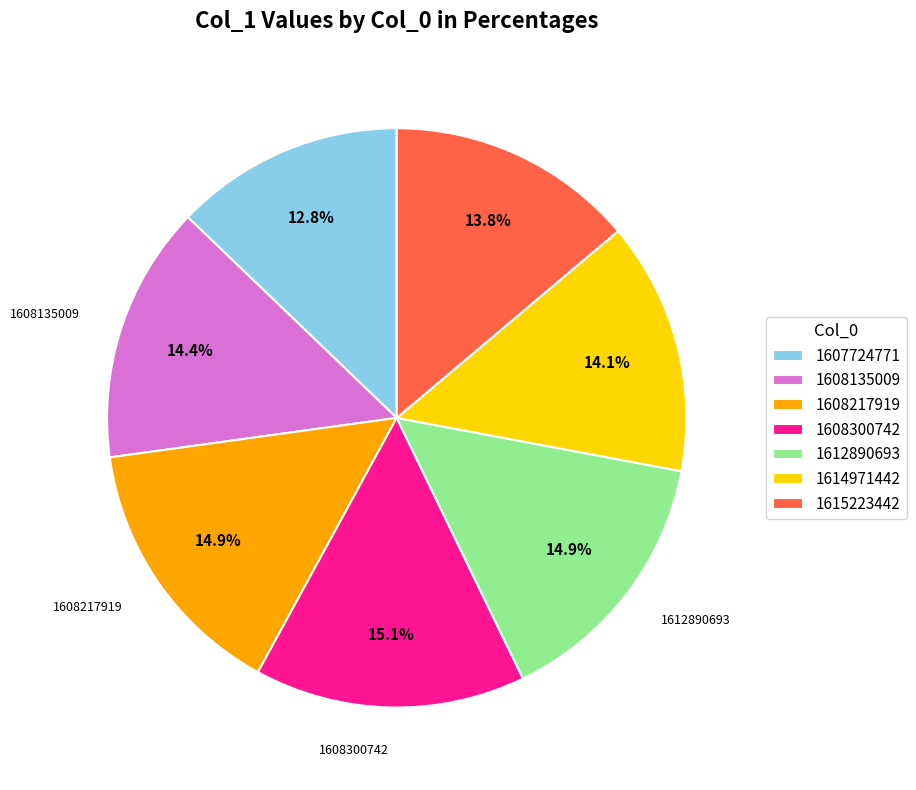

Approximately how many times larger is the value at 1607724771 compared to 1614971442?

0.9